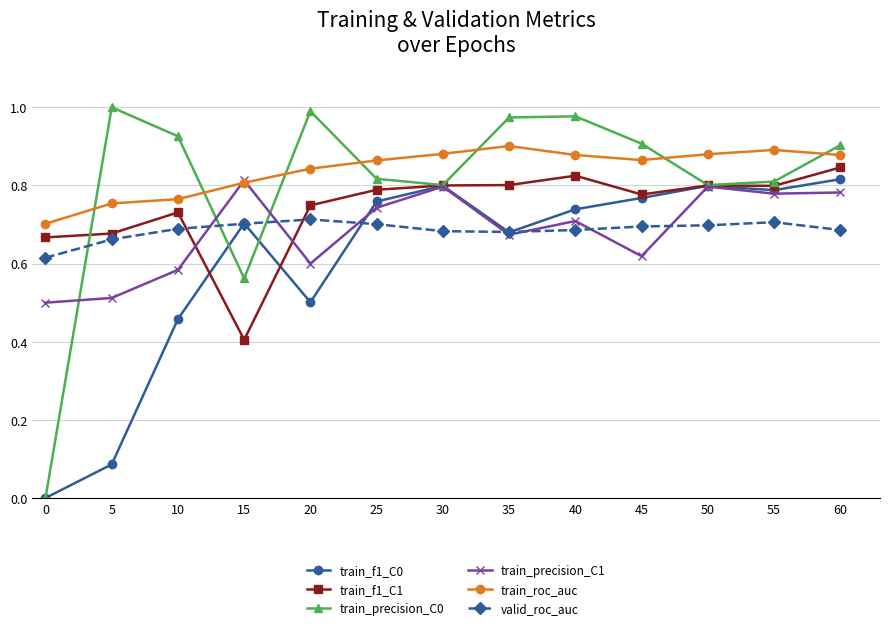

What is the total value across all series at 15?

4.0